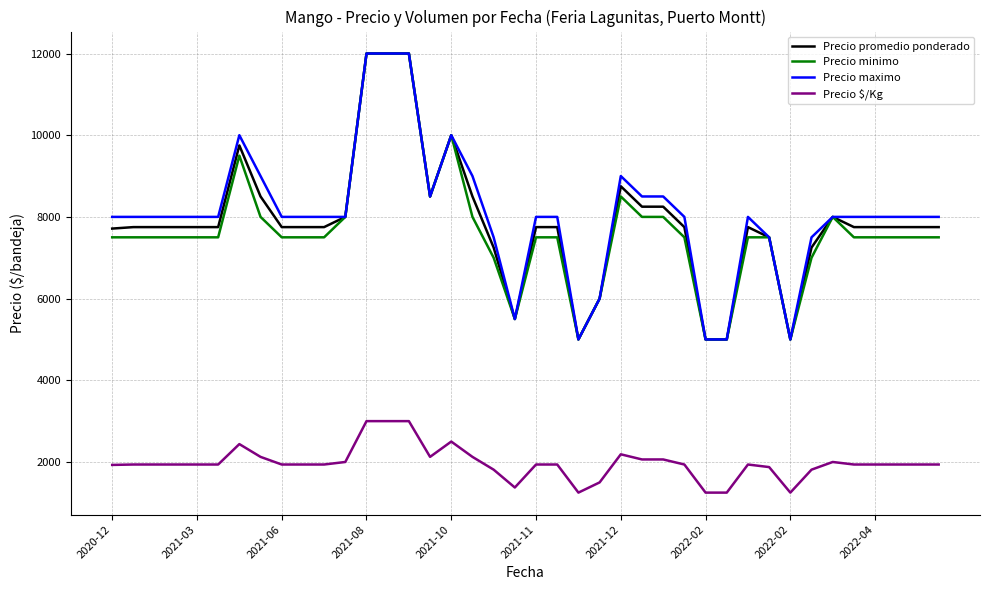

True or false: Precio $/Kg and Precio minimo intersect in this chart.

False